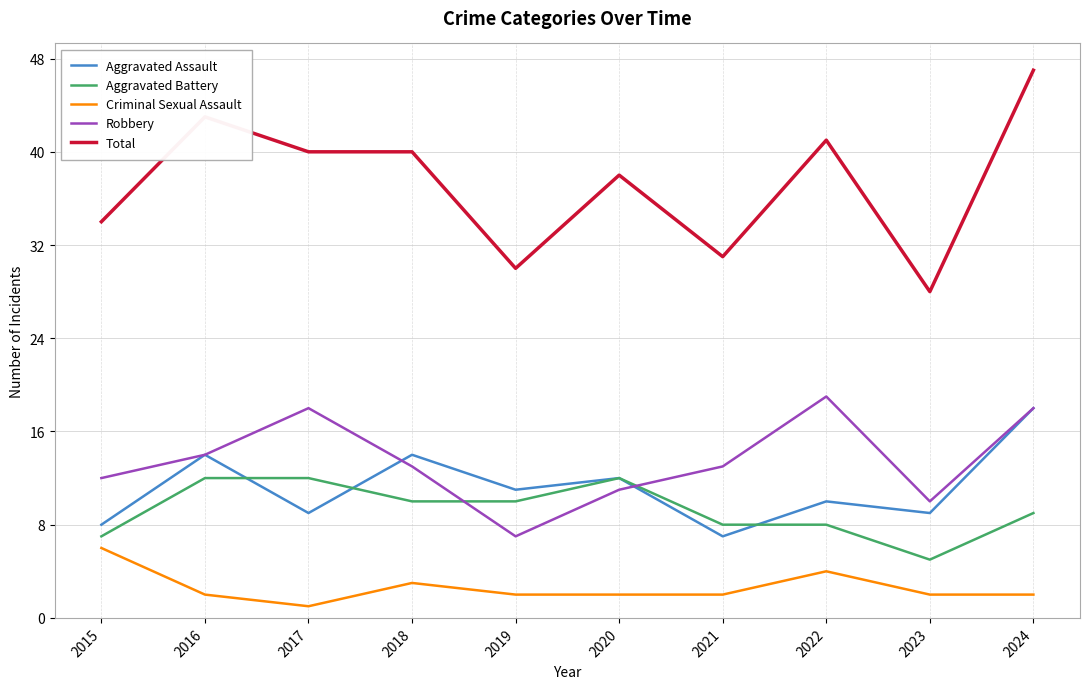

True or false: Robbery and Aggravated Battery intersect in this chart.

True